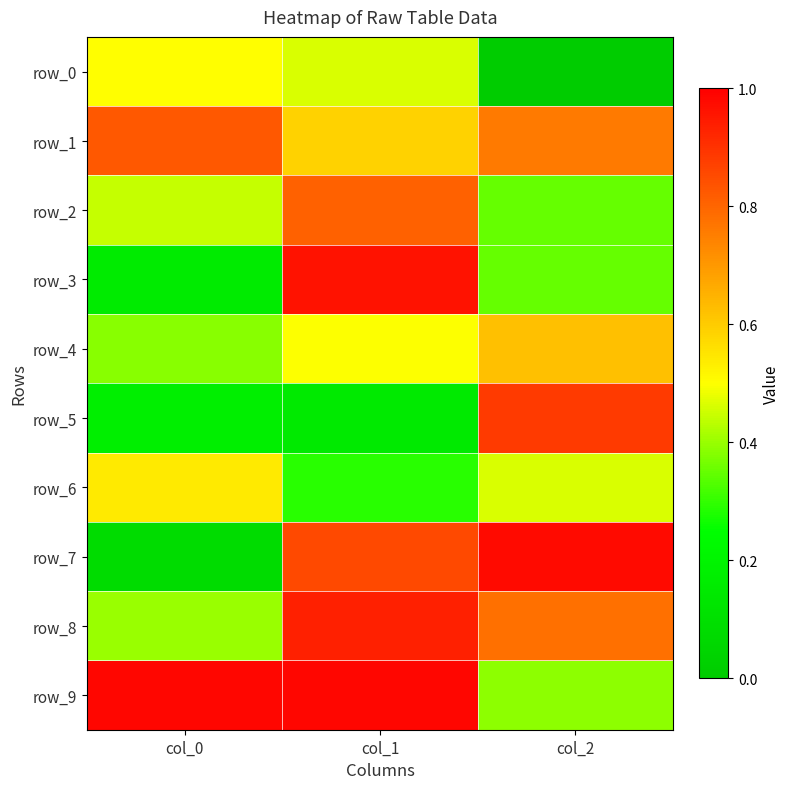

Between col_0 and col_1, which series saw the biggest shift?

row_3